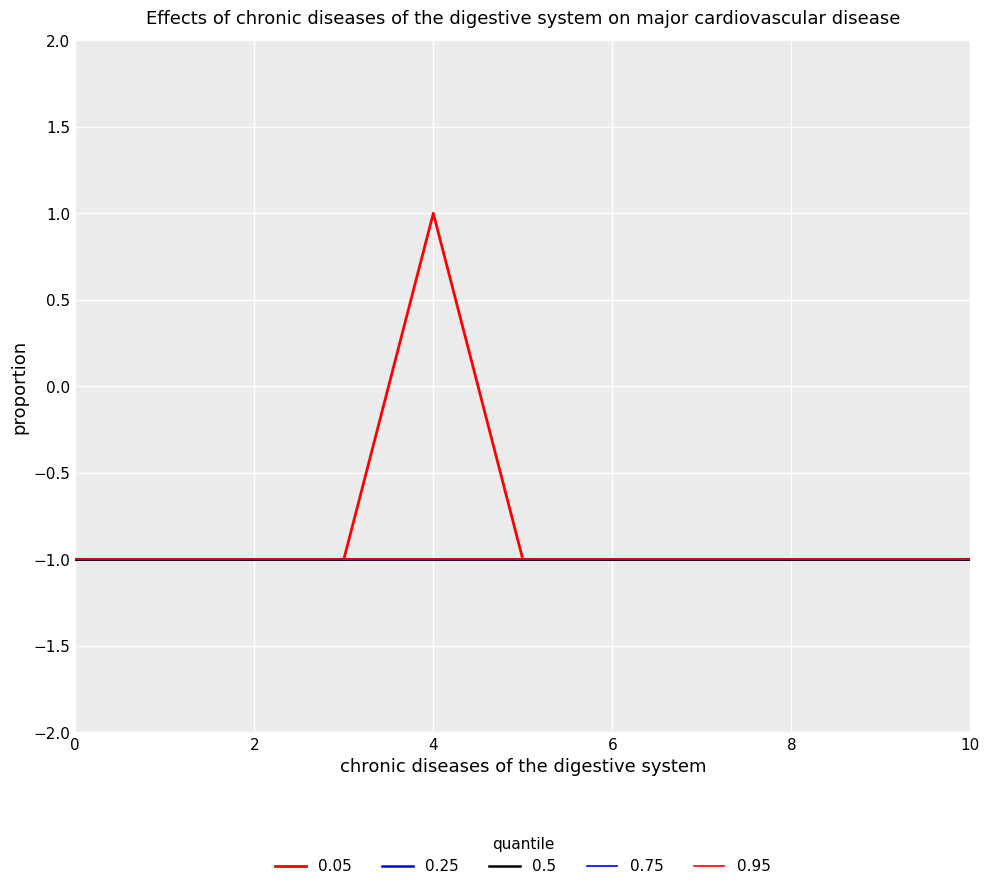

Does the chart display data point markers on the line(s)?

No